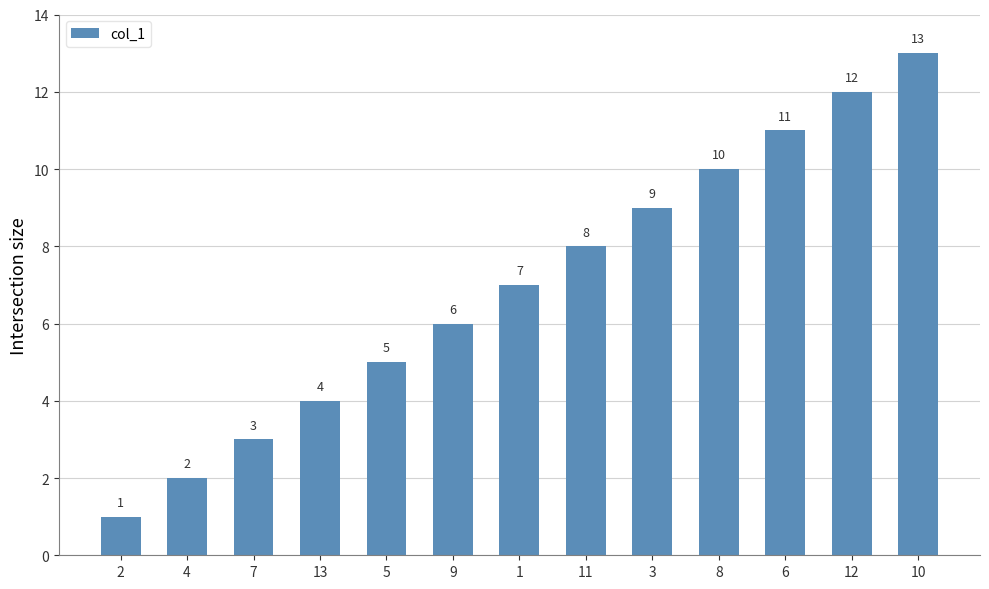

List the labels in order of value, largest first.

10, 12, 6, 8, 3, 11, 1, 9, 5, 13, 7, 4, 2